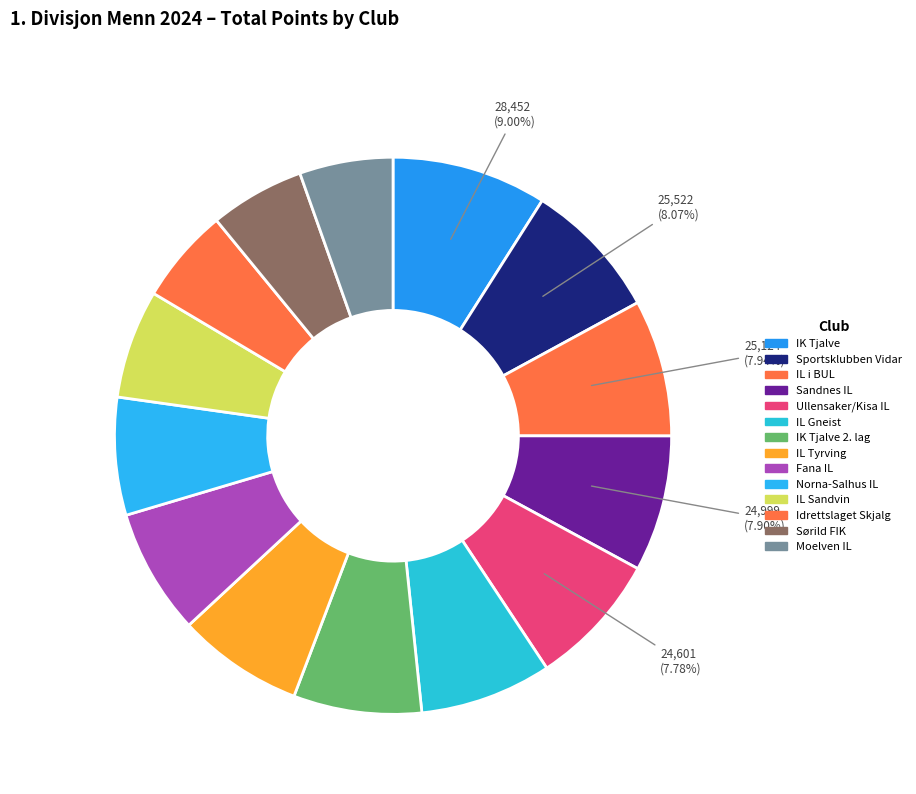

Between Ullensaker/Kisa IL and Moelven IL, which is larger?

Ullensaker/Kisa IL